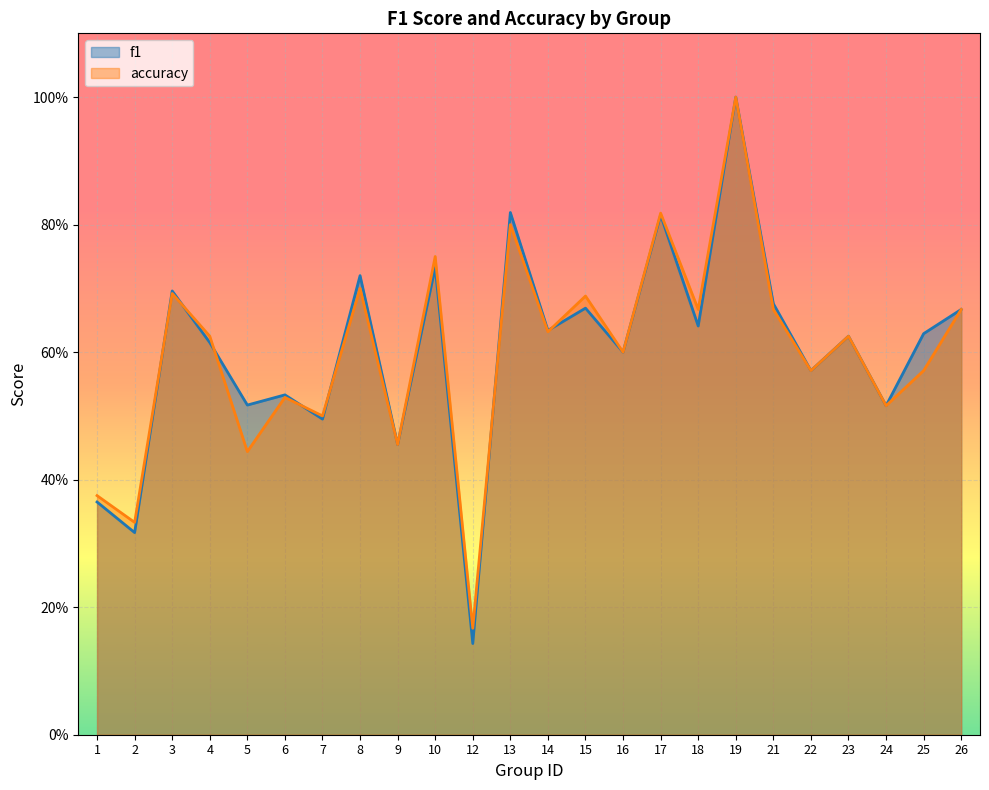

Reading left to right, transcribe all the data shown in this chart.

f1: 1=0.4	2=0.3	3=0.7	4=0.6	5=0.5	6=0.5	7=0.5	8=0.7	9=0.5	10=0.7	12=0.1	13=0.8	14=0.6	15=0.7	16=0.6	17=0.8	18=0.6	19=1.0	21=0.7	22=0.6	23=0.6	24=0.5	25=0.6	26=0.7
accuracy: 1=0.4	2=0.3	3=0.7	4=0.6	5=0.4	6=0.5	7=0.5	8=0.7	9=0.5	10=0.8	12=0.2	13=0.8	14=0.6	15=0.7	16=0.6	17=0.8	18=0.7	19=1.0	21=0.7	22=0.6	23=0.6	24=0.5	25=0.6	26=0.7